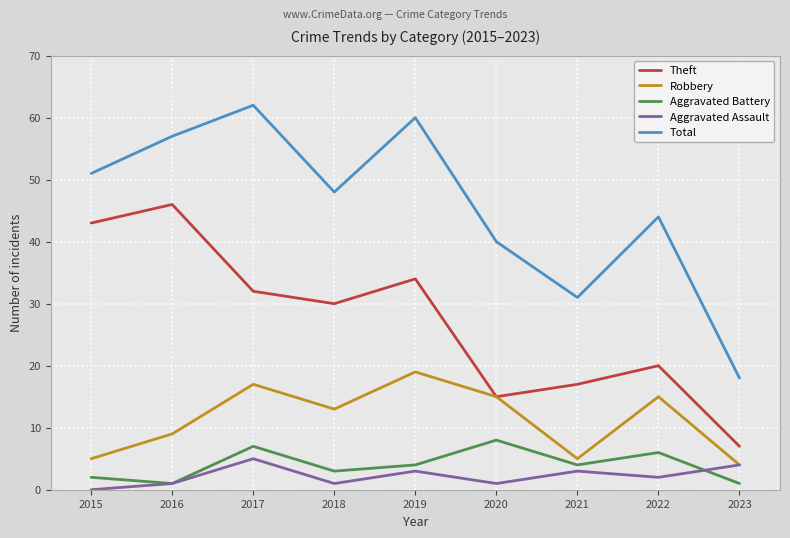

What is the average value of the Robbery series?

11